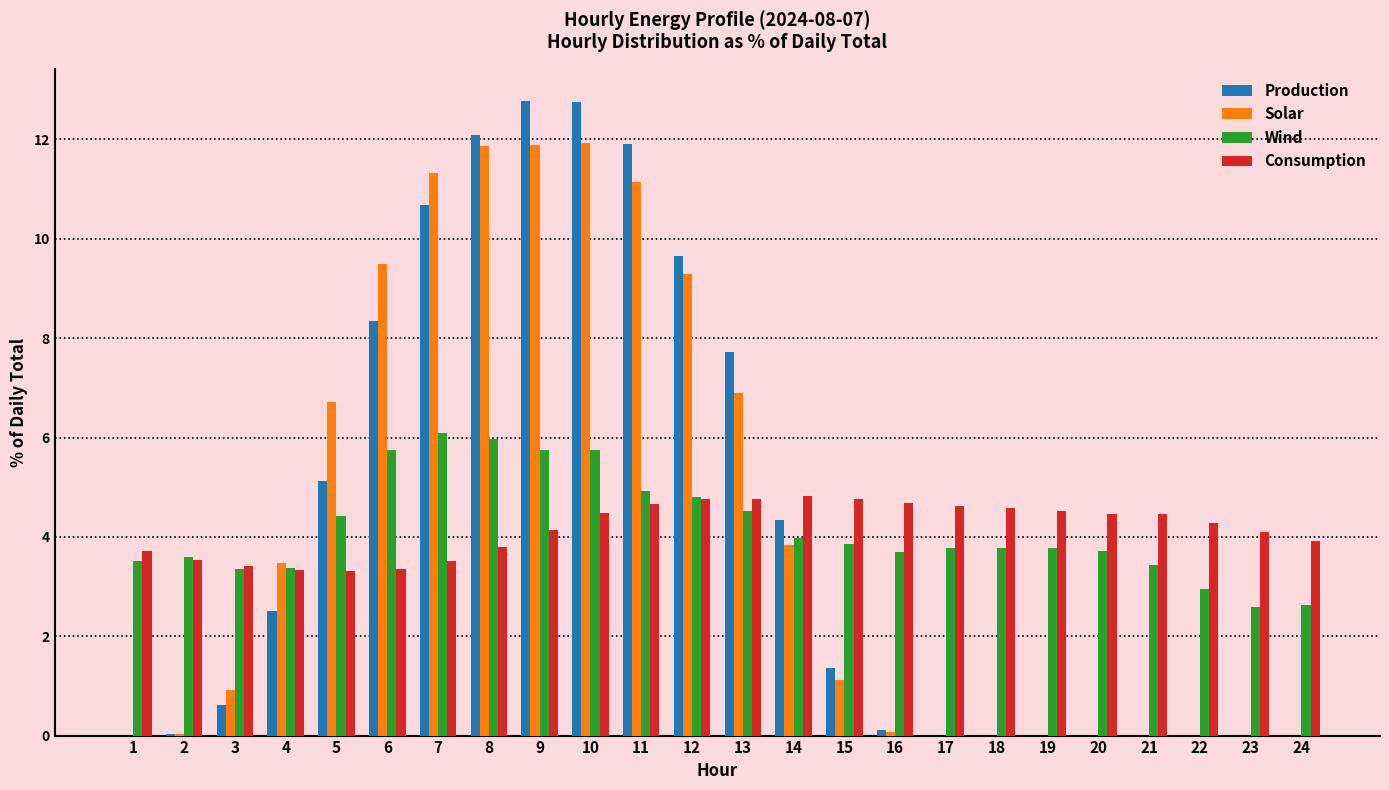

What are all the series names shown in the legend?

Production, Solar, Wind, Consumption